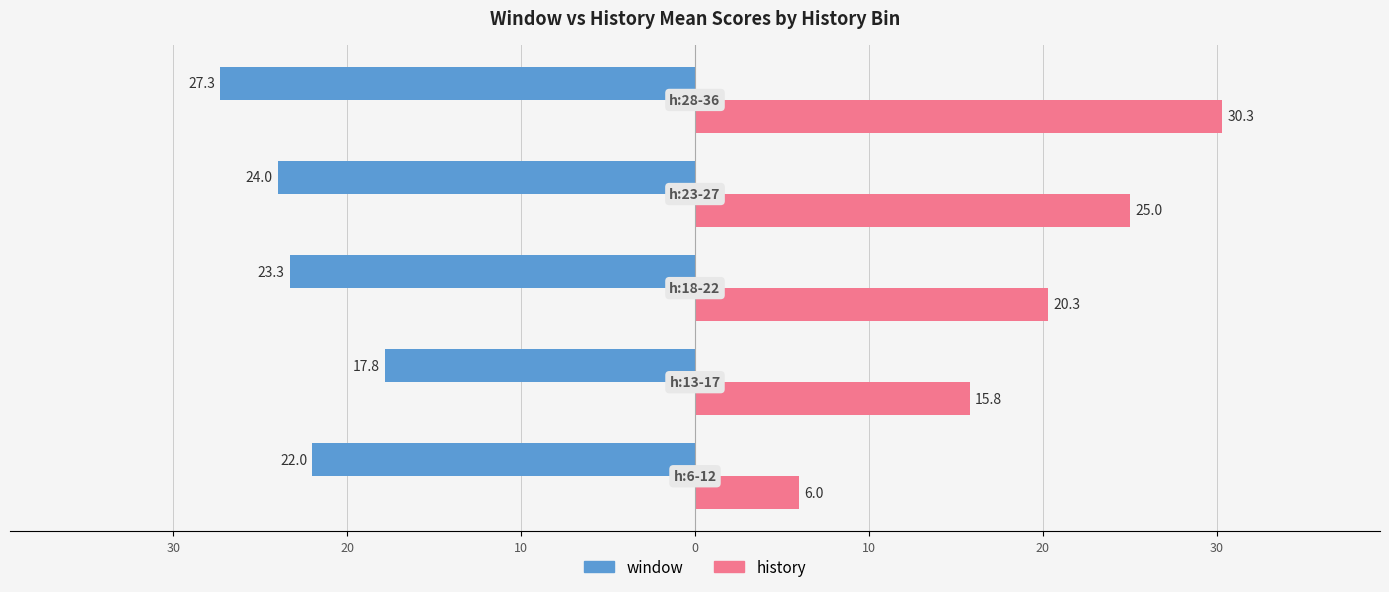

What are all the series names shown in the legend?

window, history